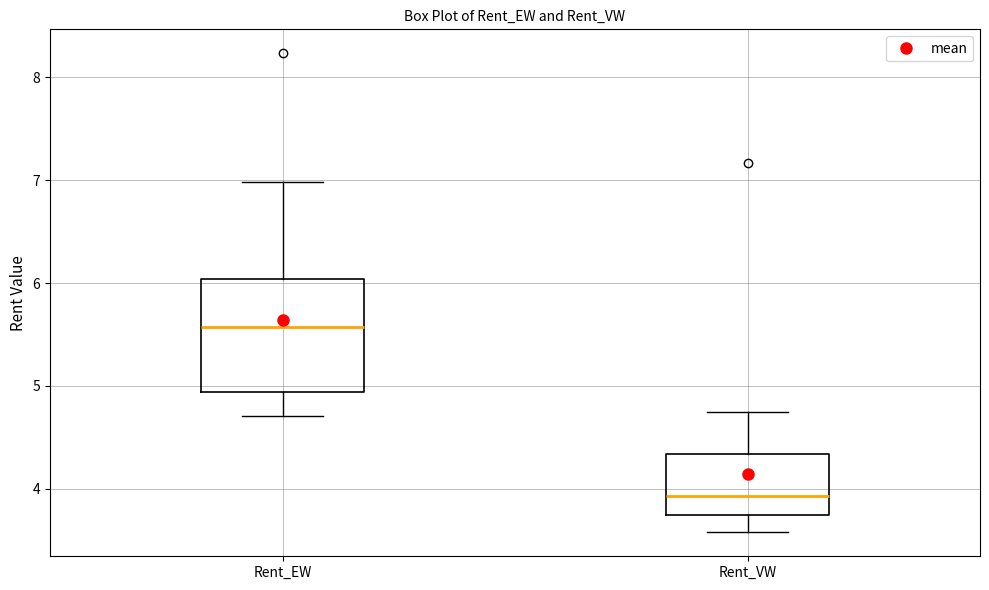

Which box has the lowest median line?

Rent_VW